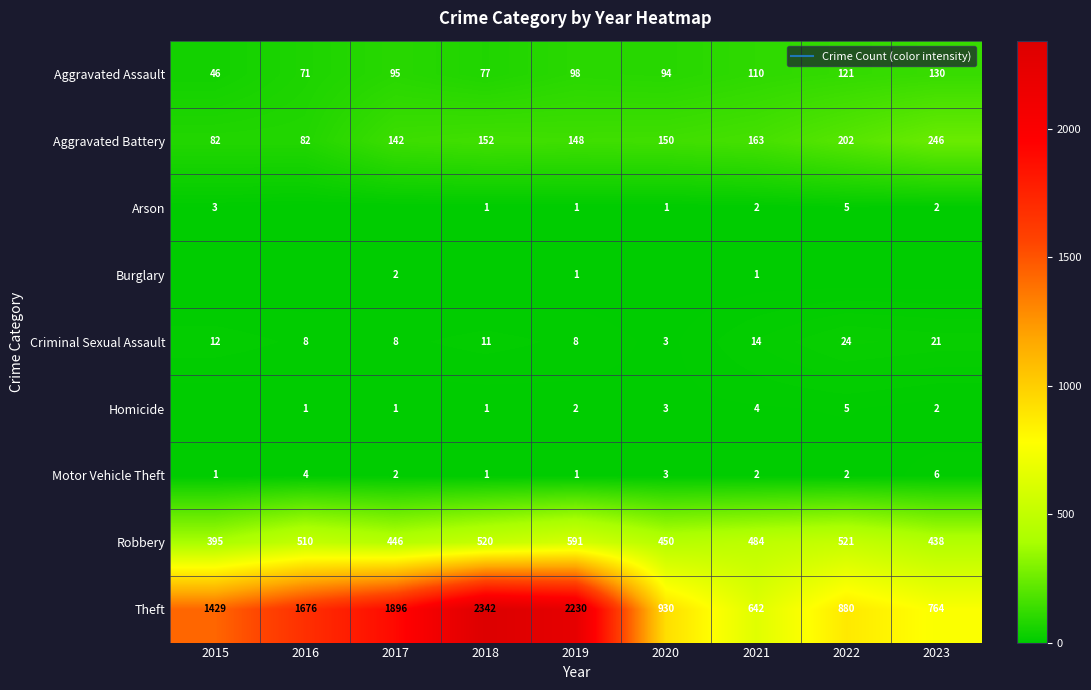

What is the sum of all Theft values?

12789